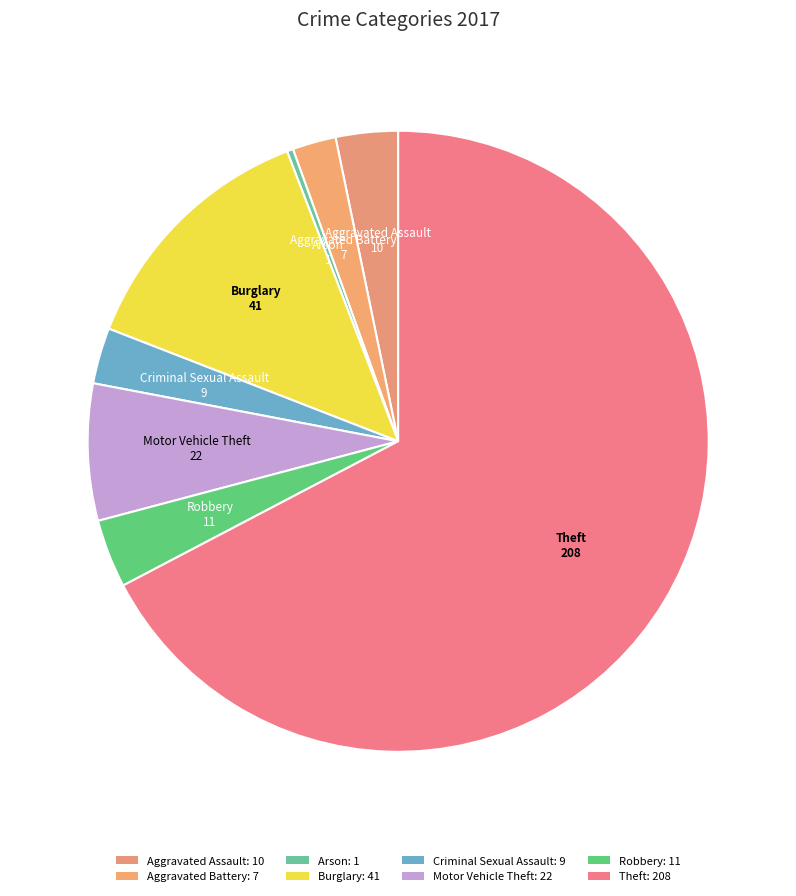

To the nearest percent, what percentage of the pie is Criminal Sexual Assault?

3%